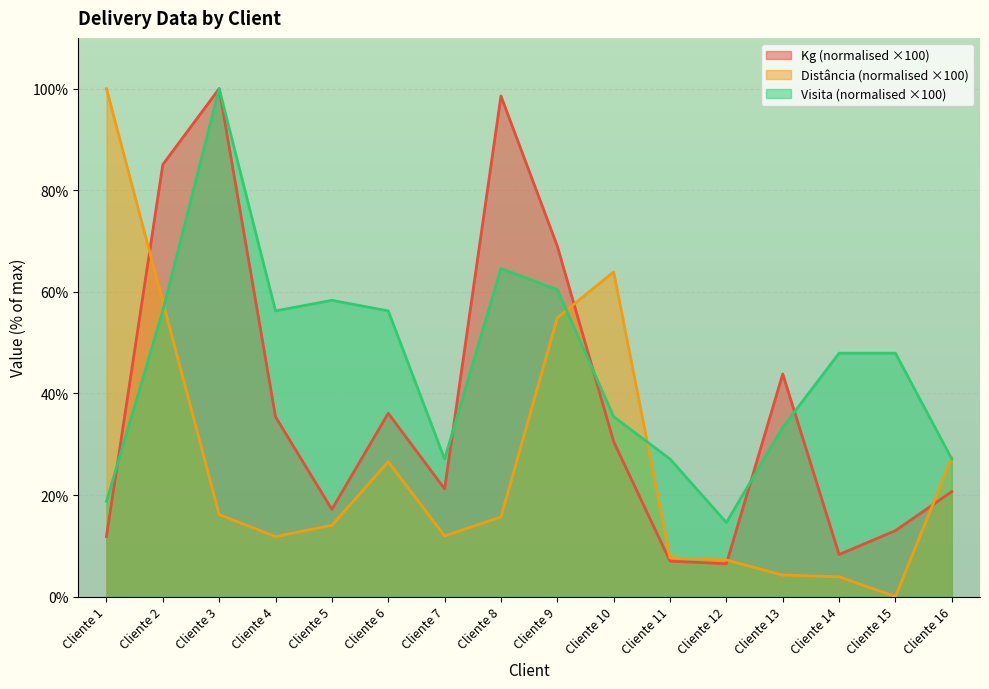

Is it true that Kg equals 113.2 at Cliente 2?

False